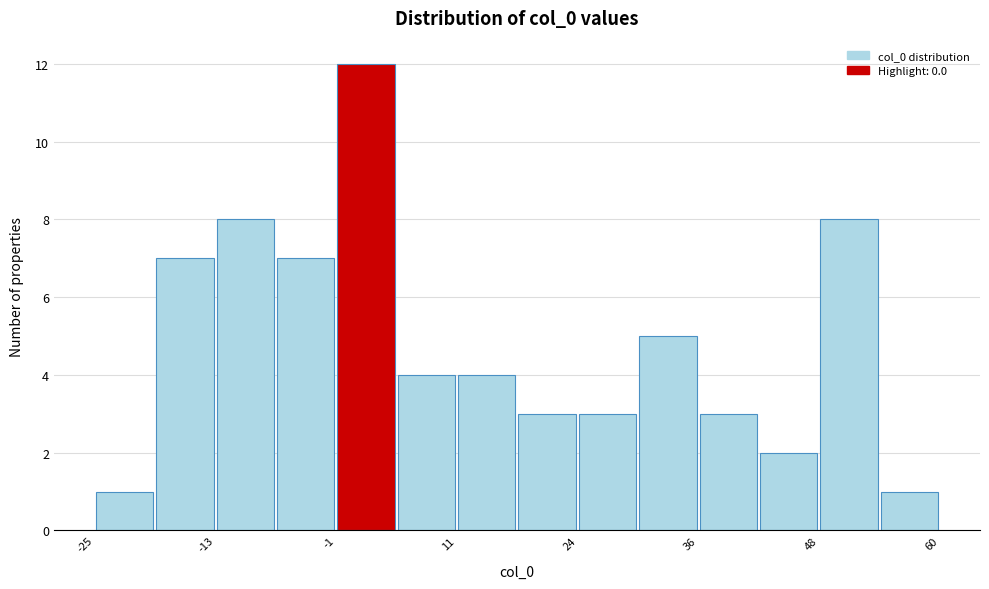

Around what value on the x-axis is the tallest bar? Give the approximate position of its centre, as read against the axis.

2